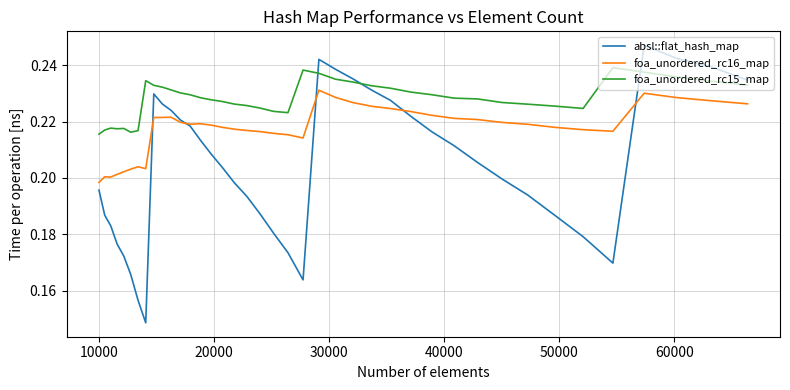

List the series in order of their overall mean, lowest first.

absl::flat_hash_map, foa_unordered_rc16_map, foa_unordered_rc15_map